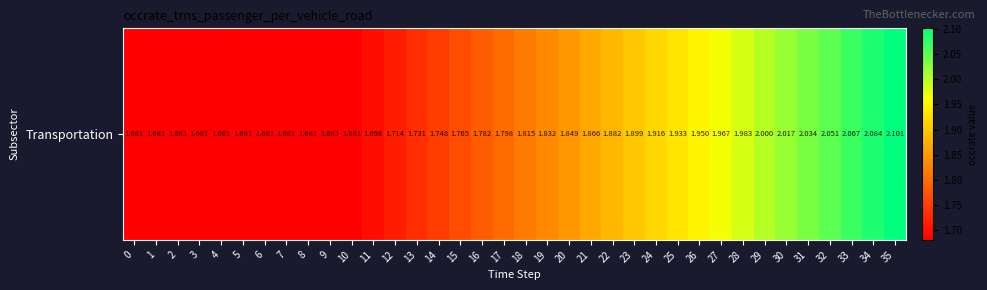

Reading left to right, list all the values displayed in this chart.

0=1.7	1=1.7	2=1.7	3=1.7	4=1.7	5=1.7	6=1.7	7=1.7	8=1.7	9=1.7	10=1.7	11=1.7	12=1.7	13=1.7	14=1.7	15=1.8	16=1.8	17=1.8	18=1.8	19=1.8	20=1.8	21=1.9	22=1.9	23=1.9	24=1.9	25=1.9	26=1.9	27=2.0	28=2.0	29=2.0	30=2.0	31=2.0	32=2.1	33=2.1	34=2.1	35=2.1